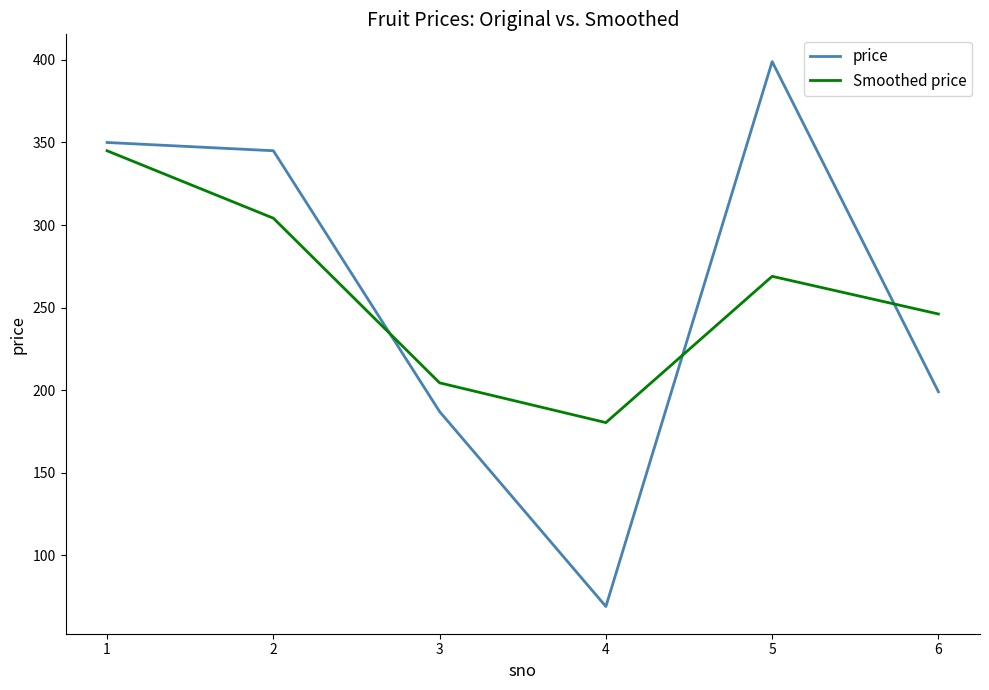

What is the difference between the maximum and minimum values in the price series?

330.0